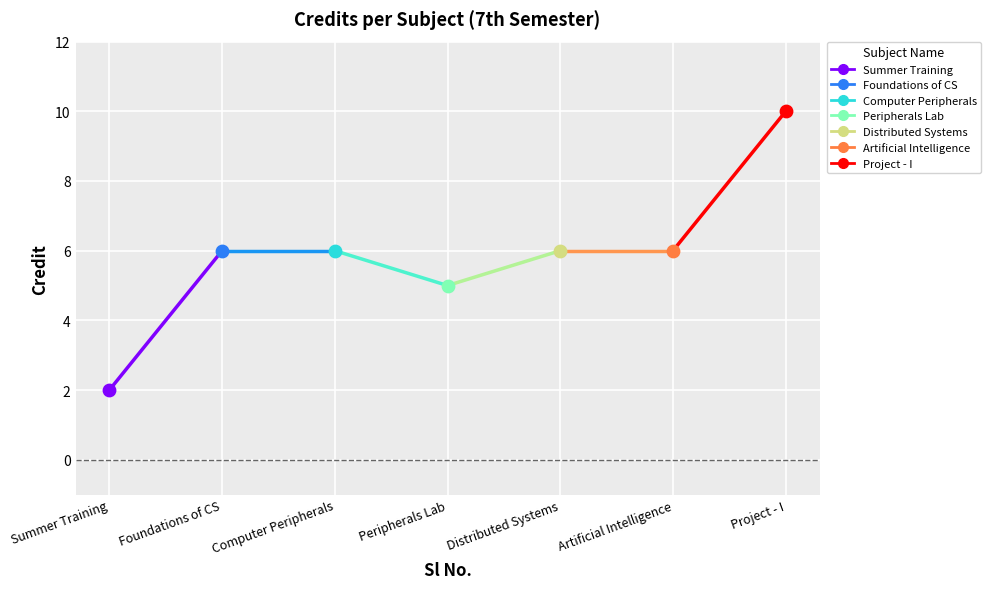

Approximately how many times larger is the value at Summer Training compared to Artificial Intelligence?

0.3